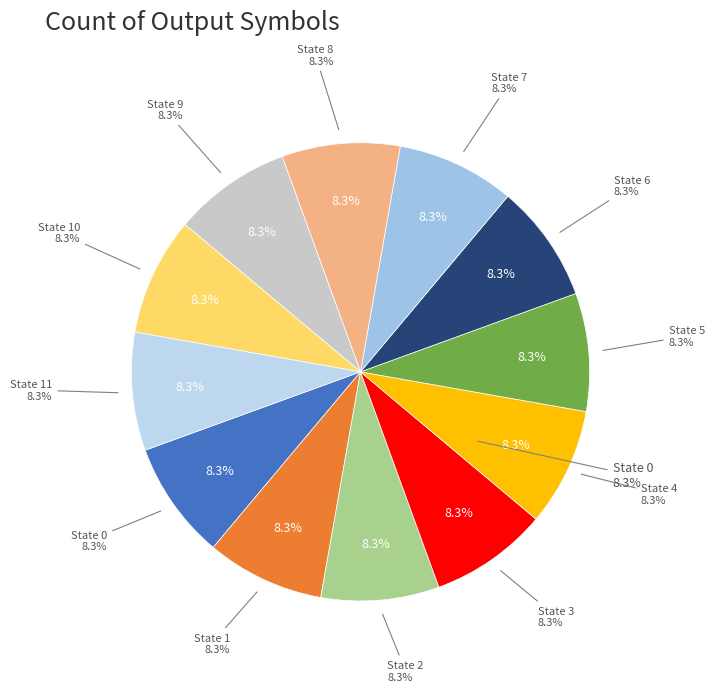

Which has a higher value, State 5 or State 9?

State 5